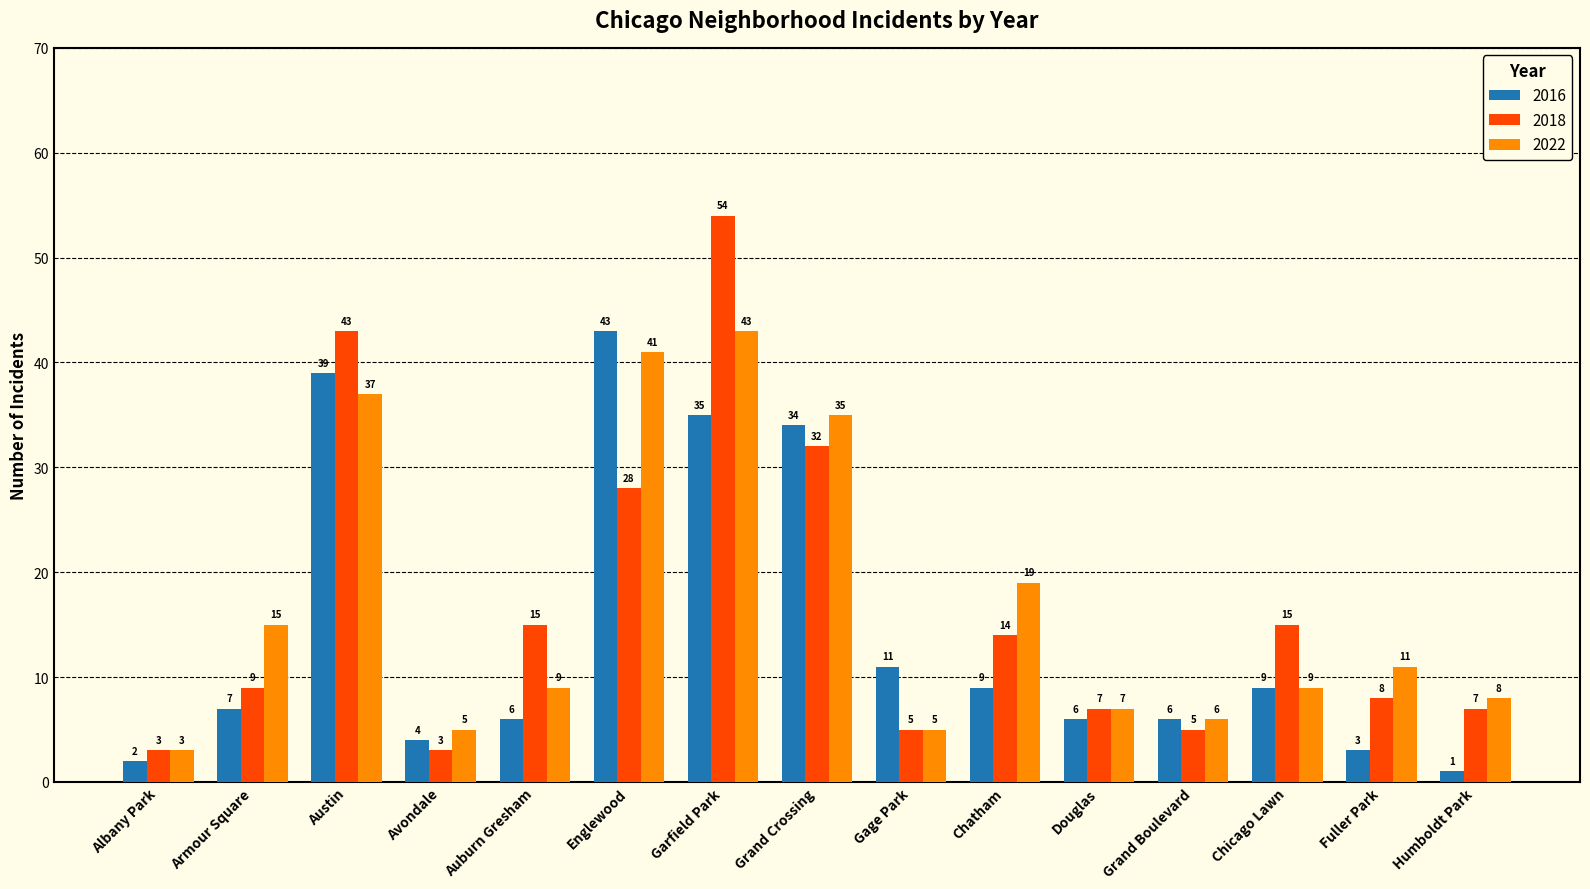

At which label does 2022 reach its minimum?

Albany Park